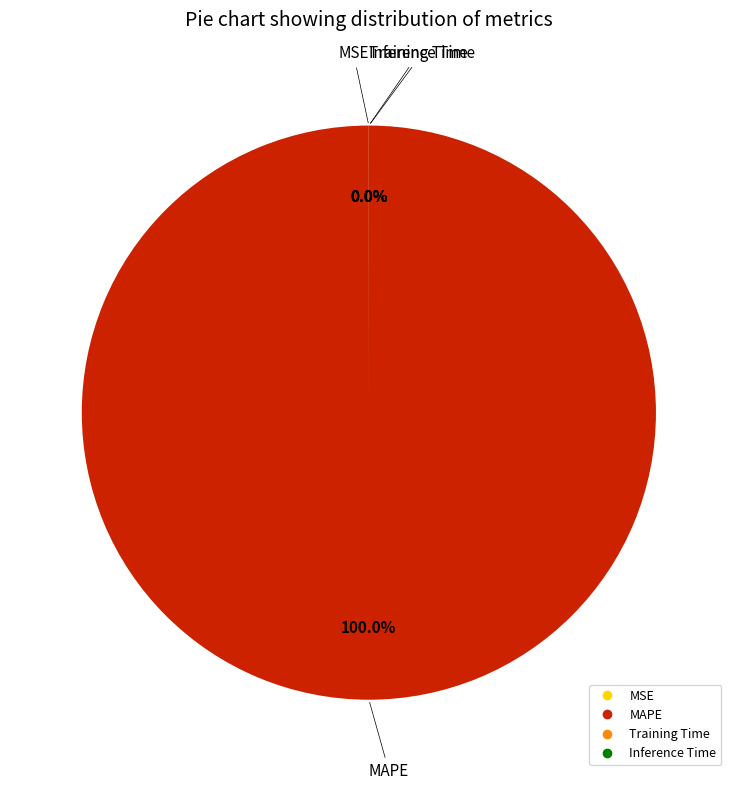

Is MAPE the majority of the pie?

Yes